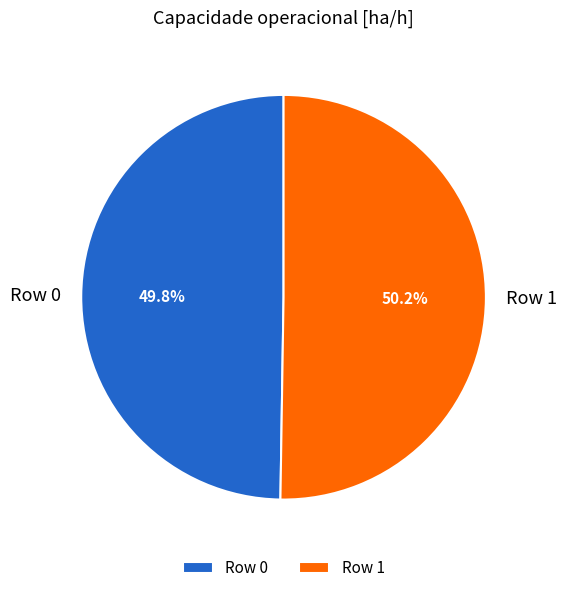

Does any single category account for the majority?

Yes